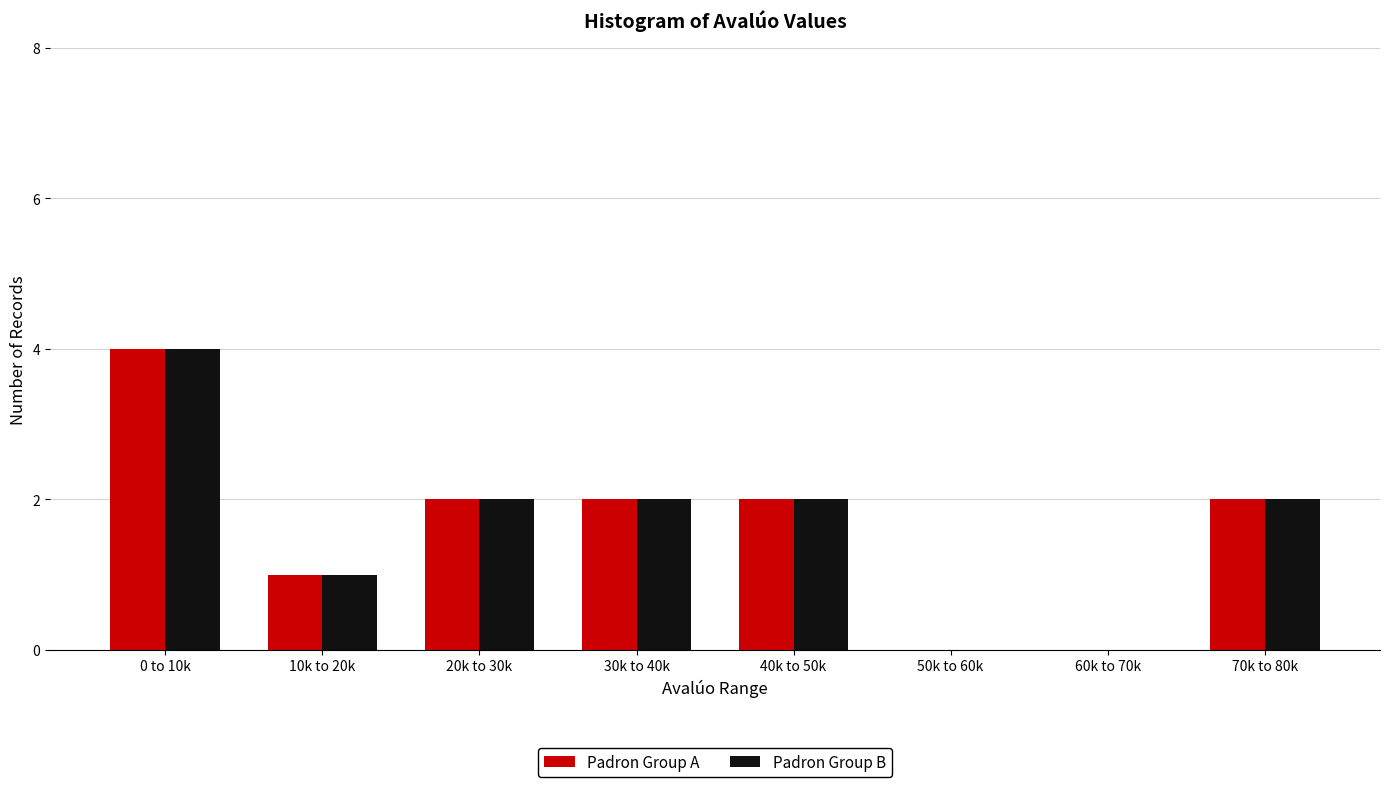

Reading left to right, extract all data points from this chart.

Padron Group A: 0 to 10k=4	10k to 20k=1	20k to 30k=2	30k to 40k=2	40k to 50k=2	50k to 60k=0	60k to 70k=0	70k to 80k=2
Padron Group B: 0 to 10k=4	10k to 20k=1	20k to 30k=2	30k to 40k=2	40k to 50k=2	50k to 60k=0	60k to 70k=0	70k to 80k=2